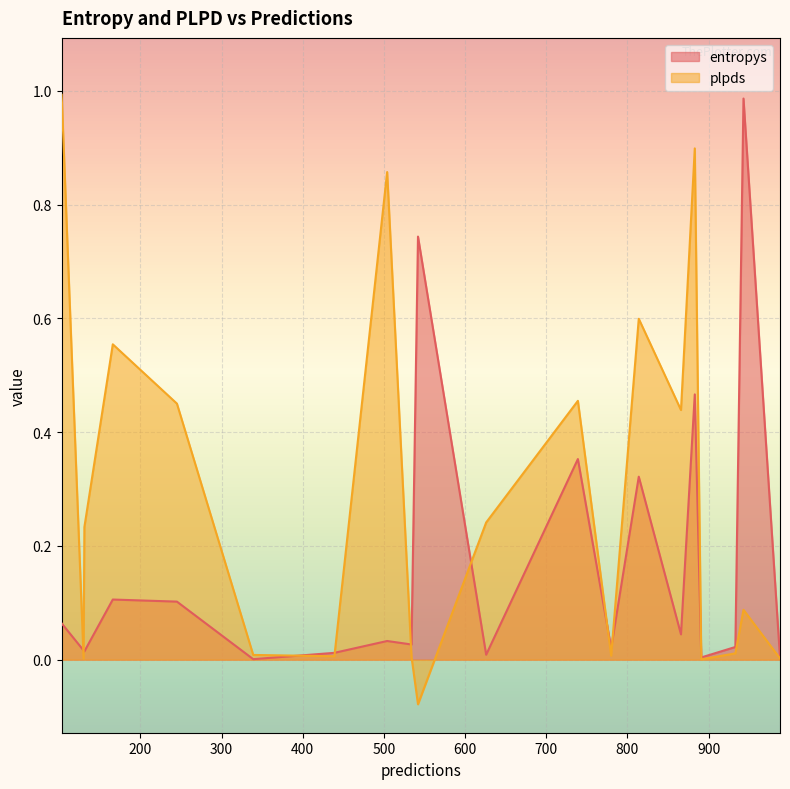

What is the difference between the entropys values at 131 and 245?

0.1